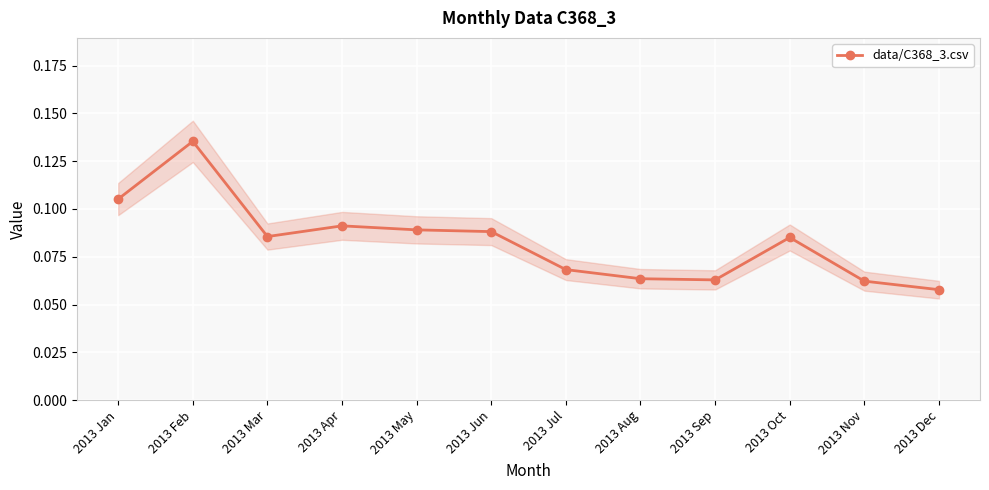

At which category does the chart reach its minimum across all series?

2013 Dec